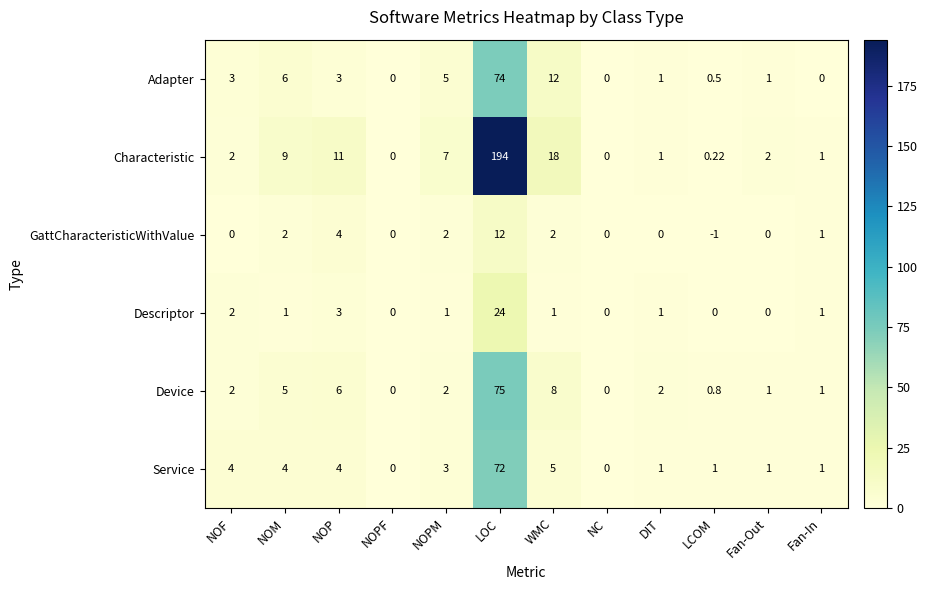

At which category is the sum across all series the highest?

LOC